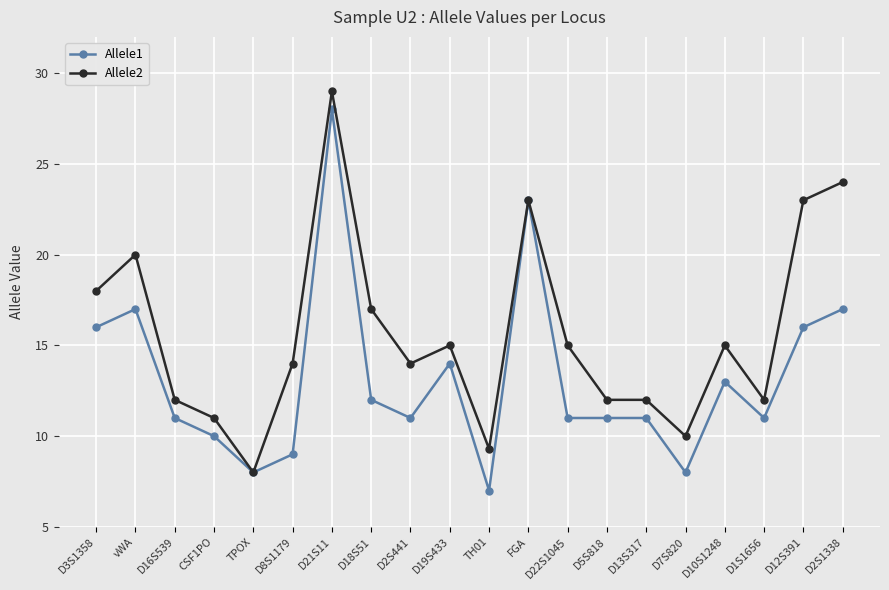

Reading right to left, list all the values displayed in this chart.

Allele1: 17.0	16.0	11.0	13.0	8.0	11.0	11.0	11.0	23.0	7.0	14.0	11.0	12.0	28.0	9.0	8.0	10.0	11.0	17.0	16.0
Allele2: 24.0	23.0	12.0	15.0	10.0	12.0	12.0	15.0	23.0	9.3	15.0	14.0	17.0	29.0	14.0	8.0	11.0	12.0	20.0	18.0